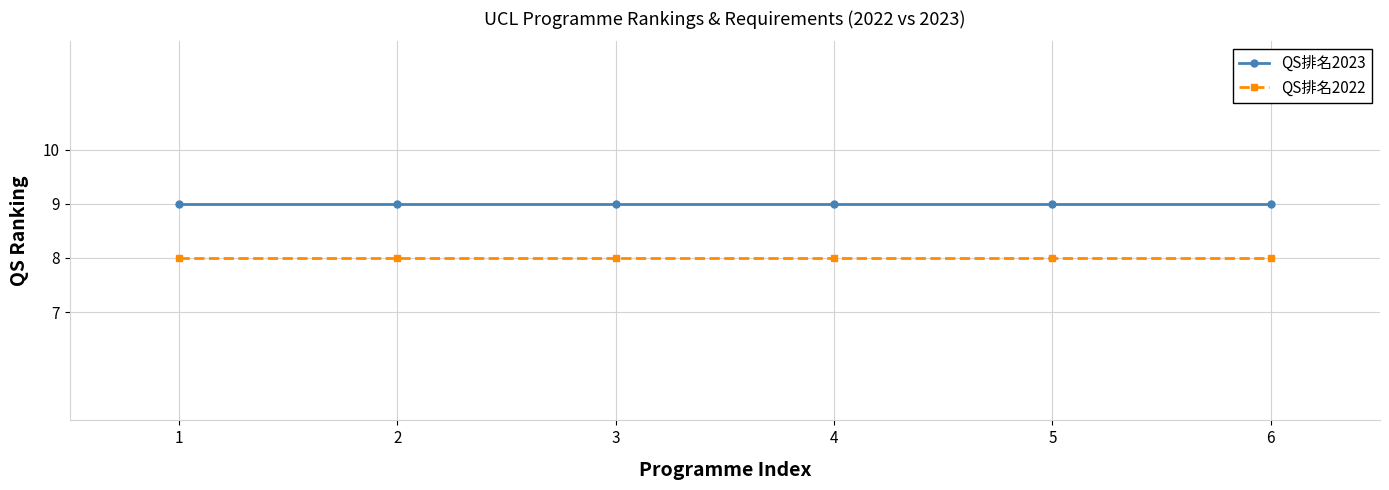

Rank the series by their maximum value, from lowest to highest.

QS排名2022, QS排名2023